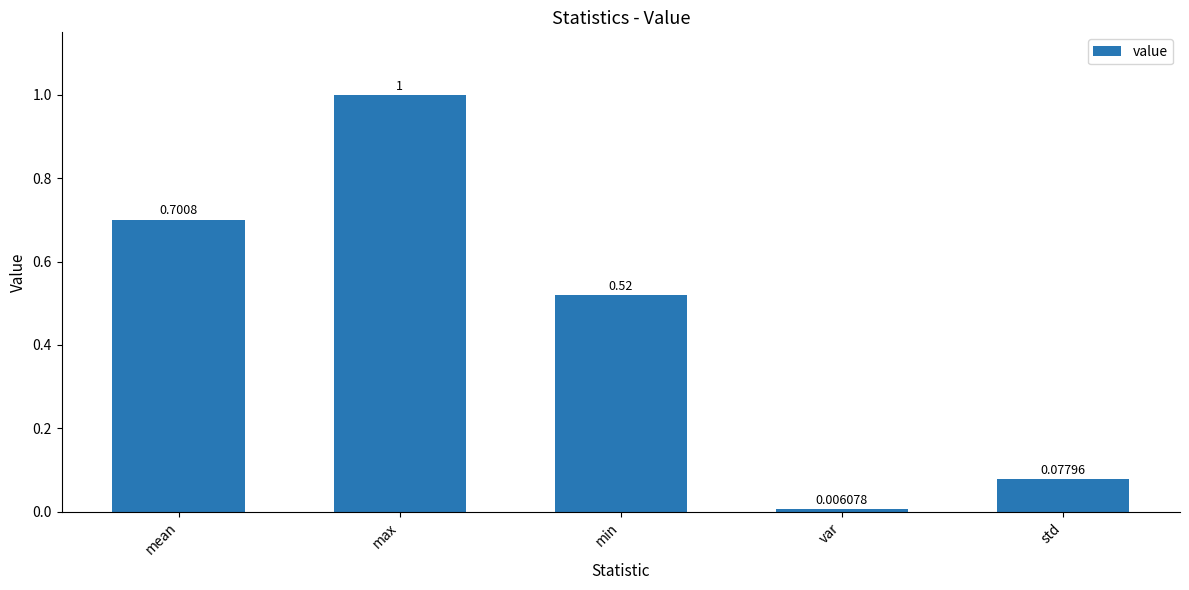

List the labels in order of value, smallest first.

var, std, min, mean, max